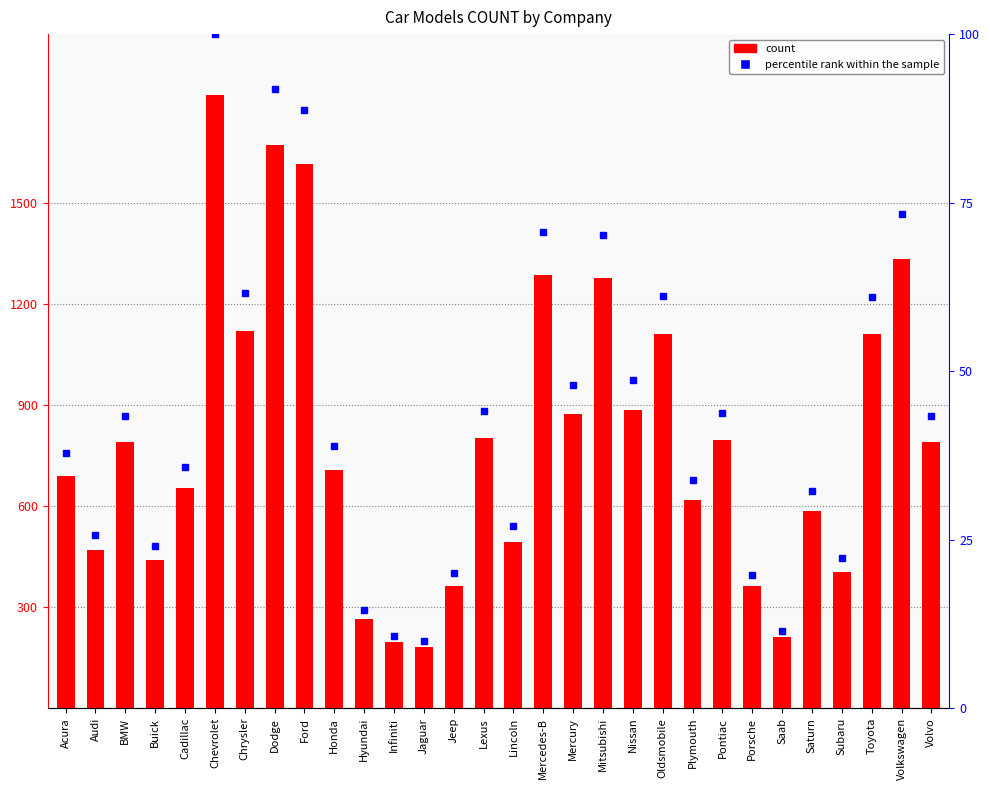

The chart shows a value of 333 at Mercedes-B. True or false?

False